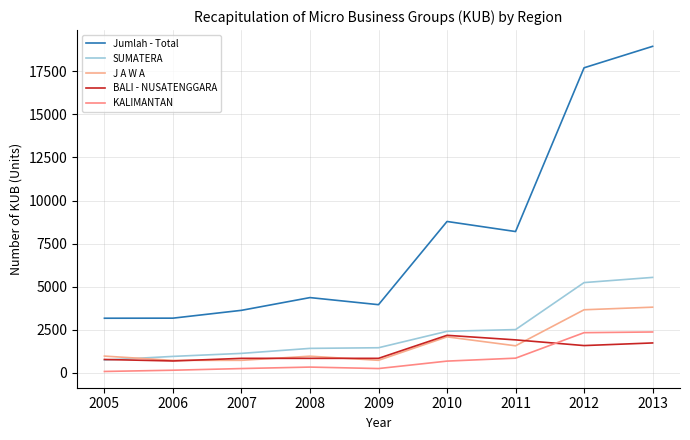

Is the value of BALI - NUSATENGGARA at 2007 greater than the value of J A W A at 2012?

No